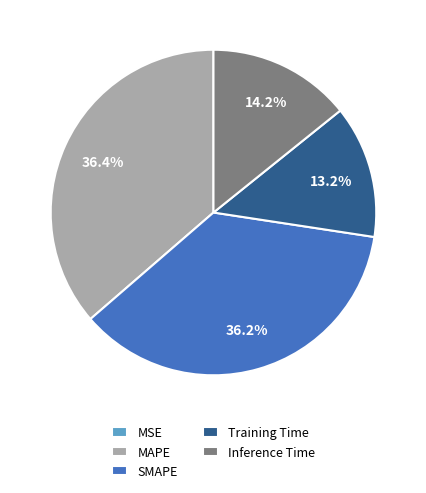

Is Inference Time the majority of the pie?

No